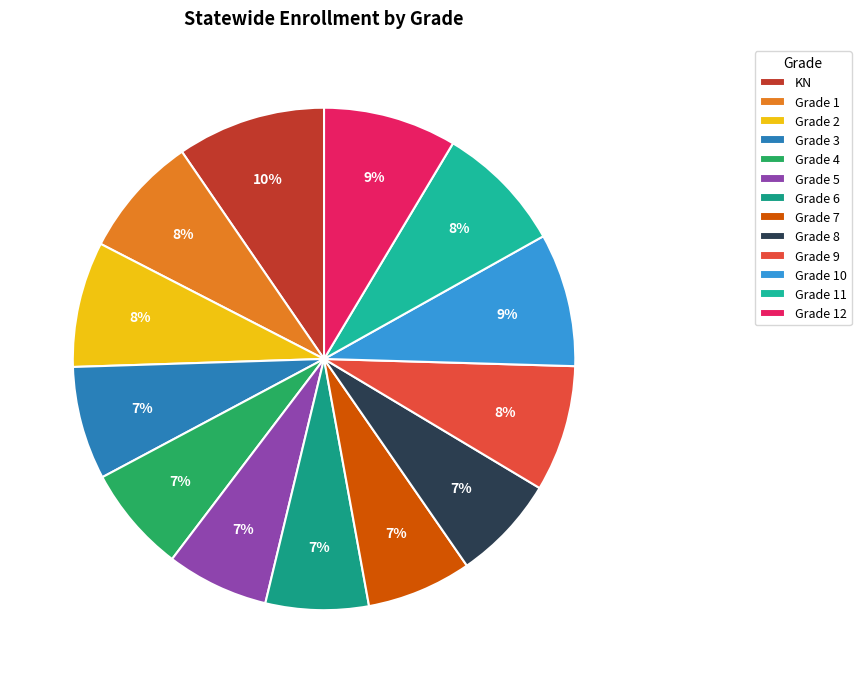

What is the change in value from Grade 2 to Grade 3?

-370